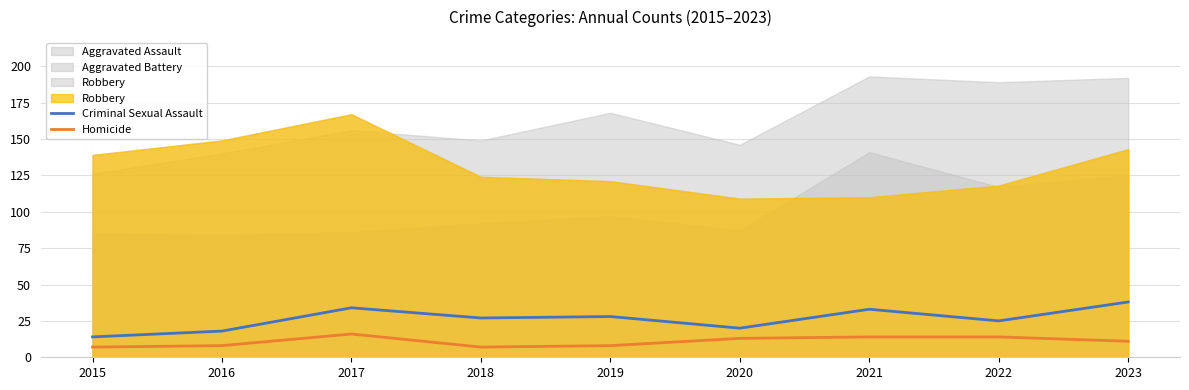

True or false: Criminal Sexual Assault and Homicide intersect in this chart.

False